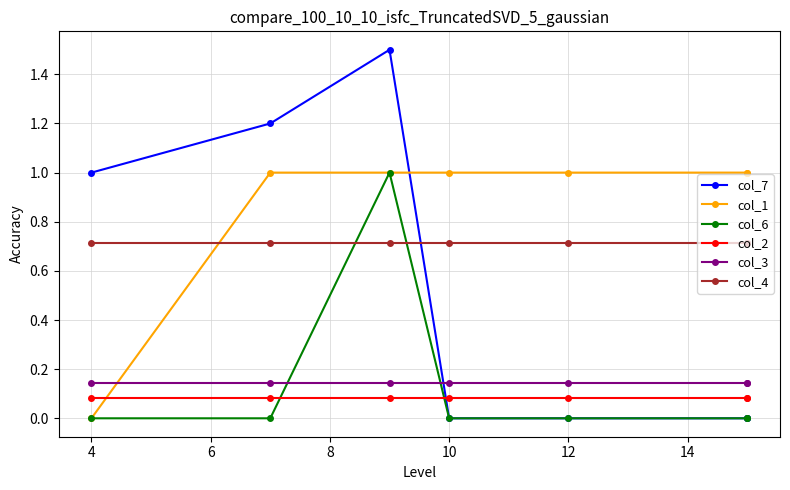

Which has a higher value, 8 or 4?

4